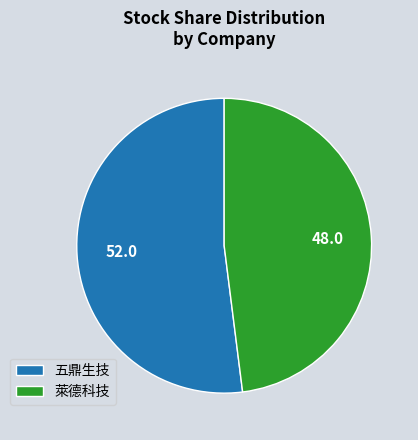

How many slices are in this pie chart?

2